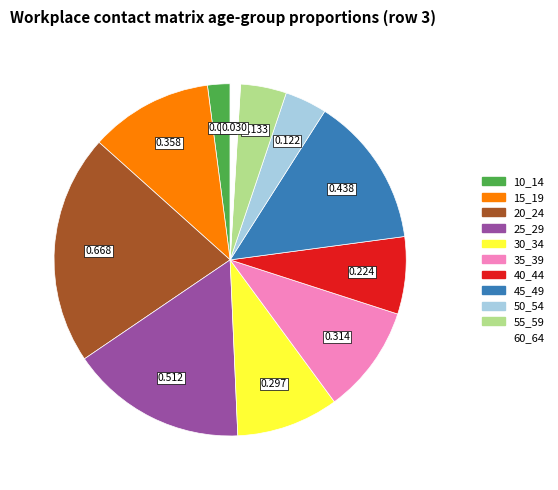

Which has a higher value, 25_29 or 15_19?

25_29